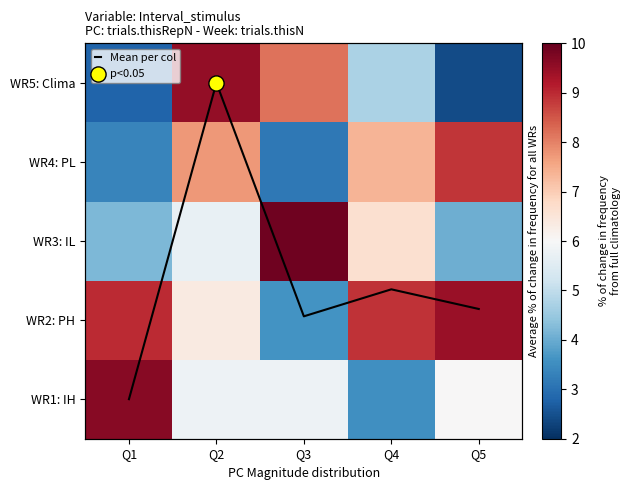

What is the difference between the second highest and second lowest values in the WR1: IH series?

0.2